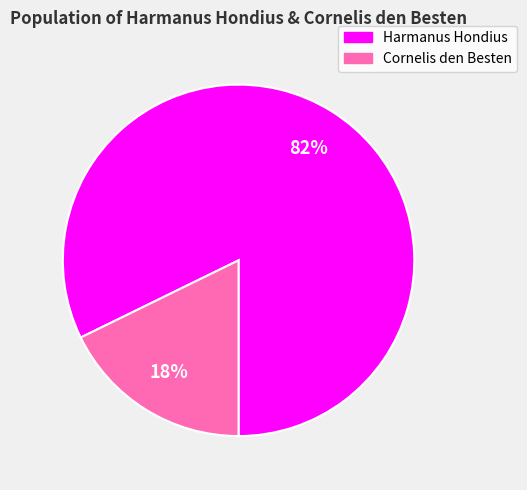

Which slice is the largest?

Harmanus Hondius